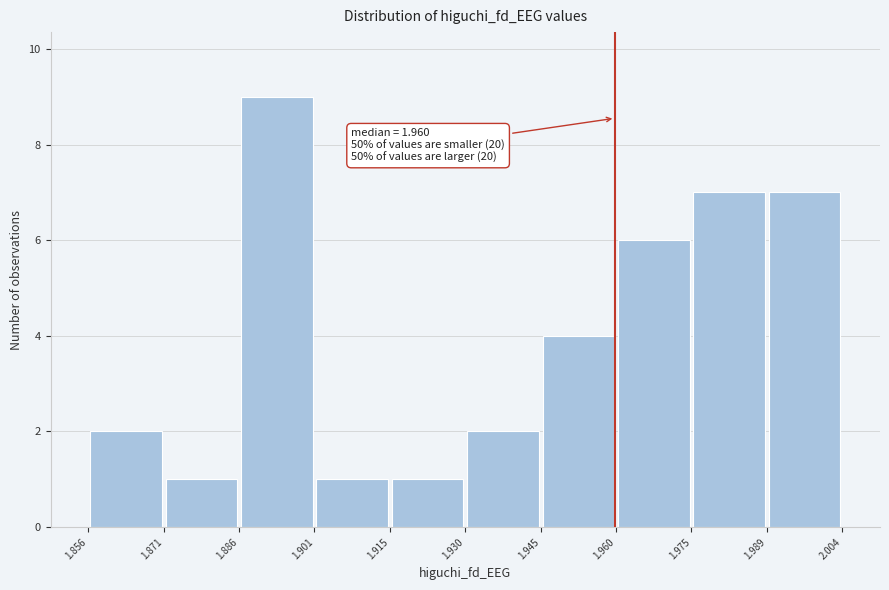

Which range on the x-axis has the tallest bar?

1.886 to 1.901